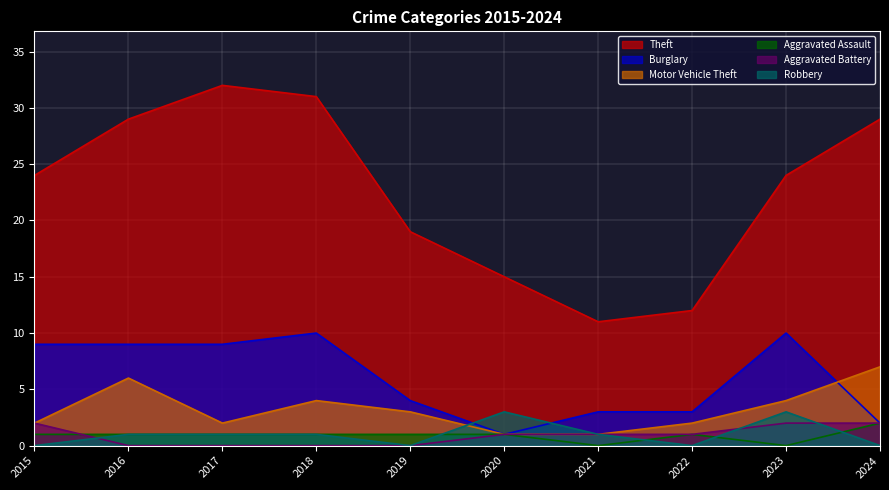

How many lines are shown in the chart?

6